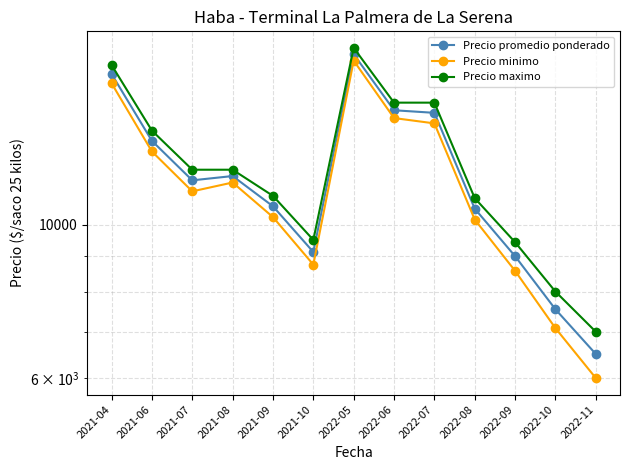

True or false: Precio minimo and Precio maximo cross at least once.

False